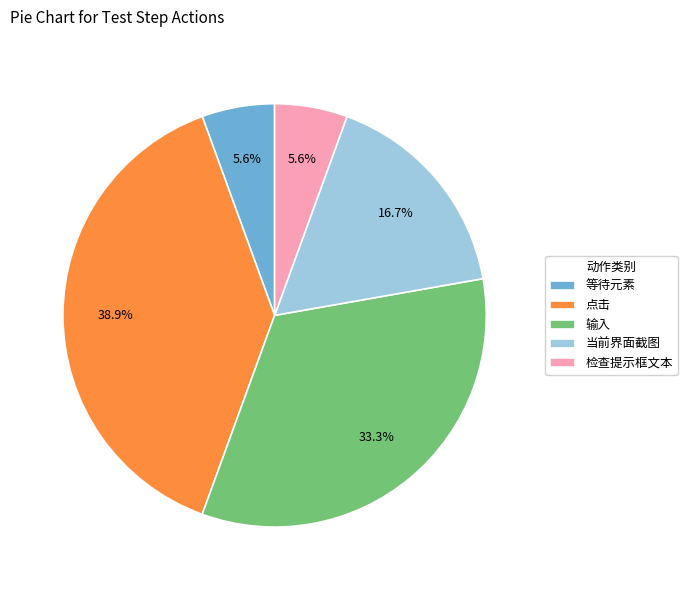

Is there a majority slice in this chart?

No